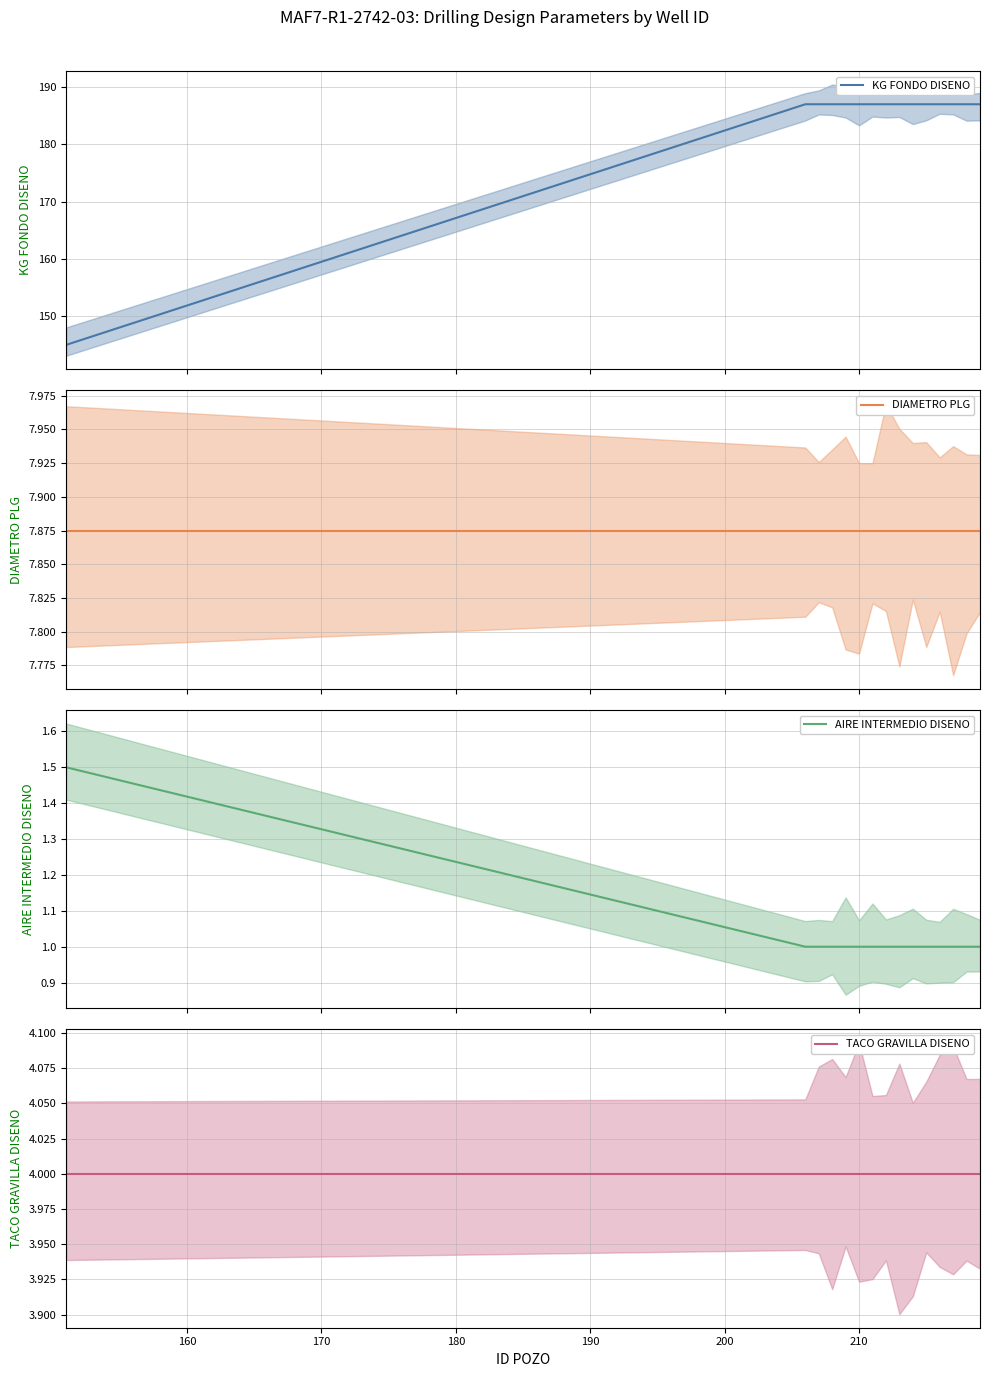

What is the spread (max minus min) of values at 9?

186.0